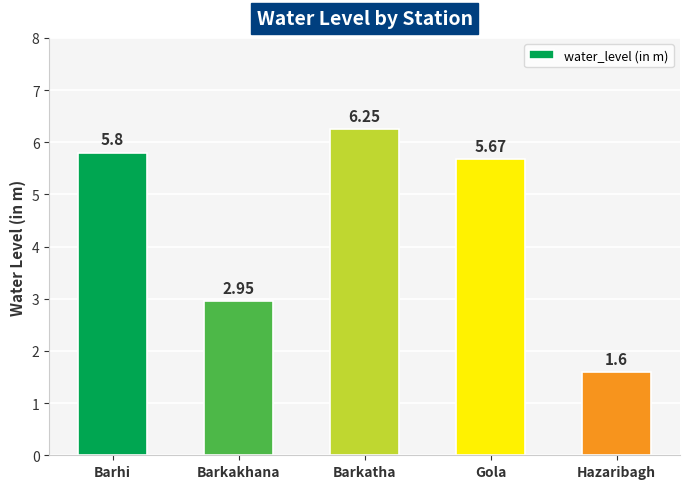

What is the ratio of the value at Barkatha to the value at Gola?

1.1